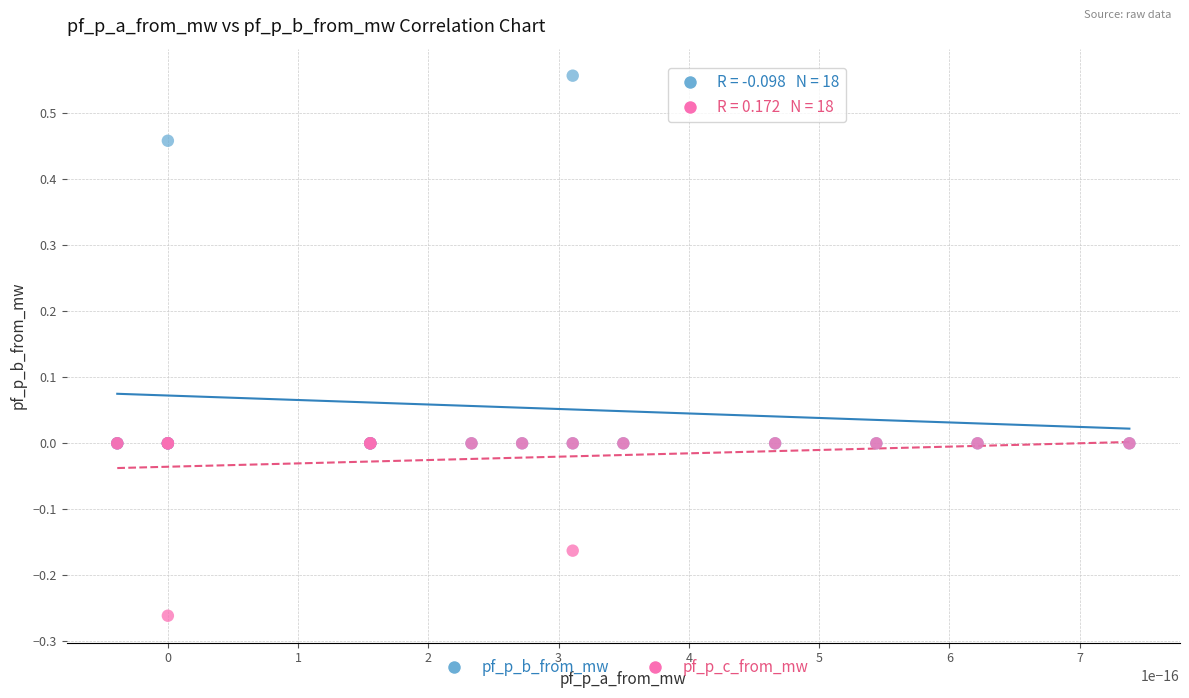

Which series has the widest spread of Y values?

pf_p_b_from_mw